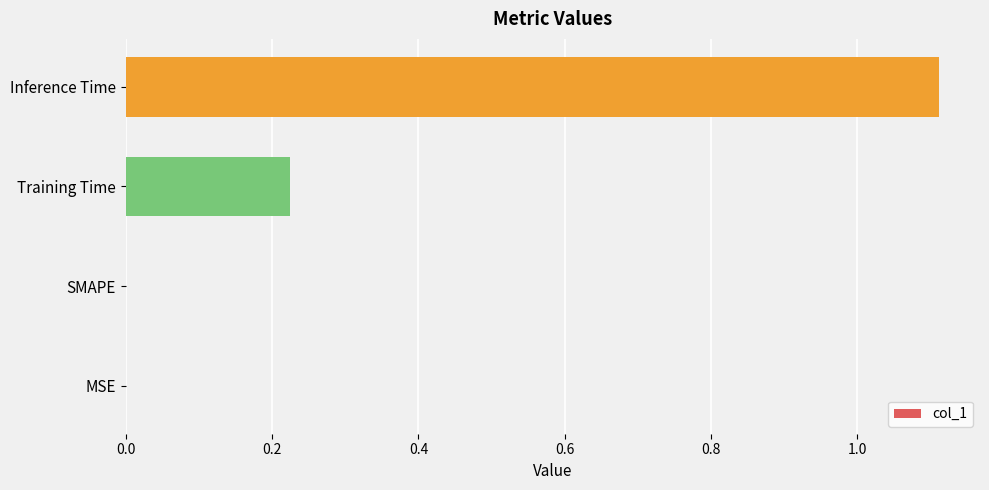

The value at Inference Time is 1.5. True or false?

False